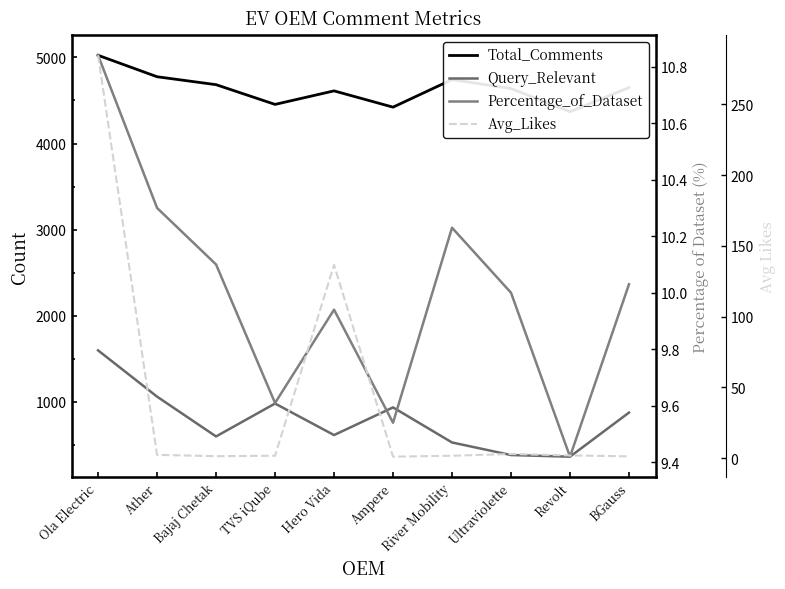

What is the minimum value for Avg_Likes?

1.1